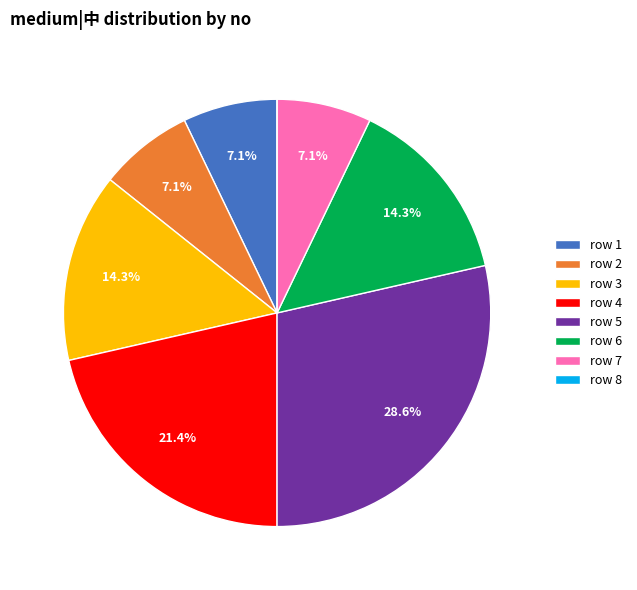

What percentage is NOT represented by row 5?

71.4%